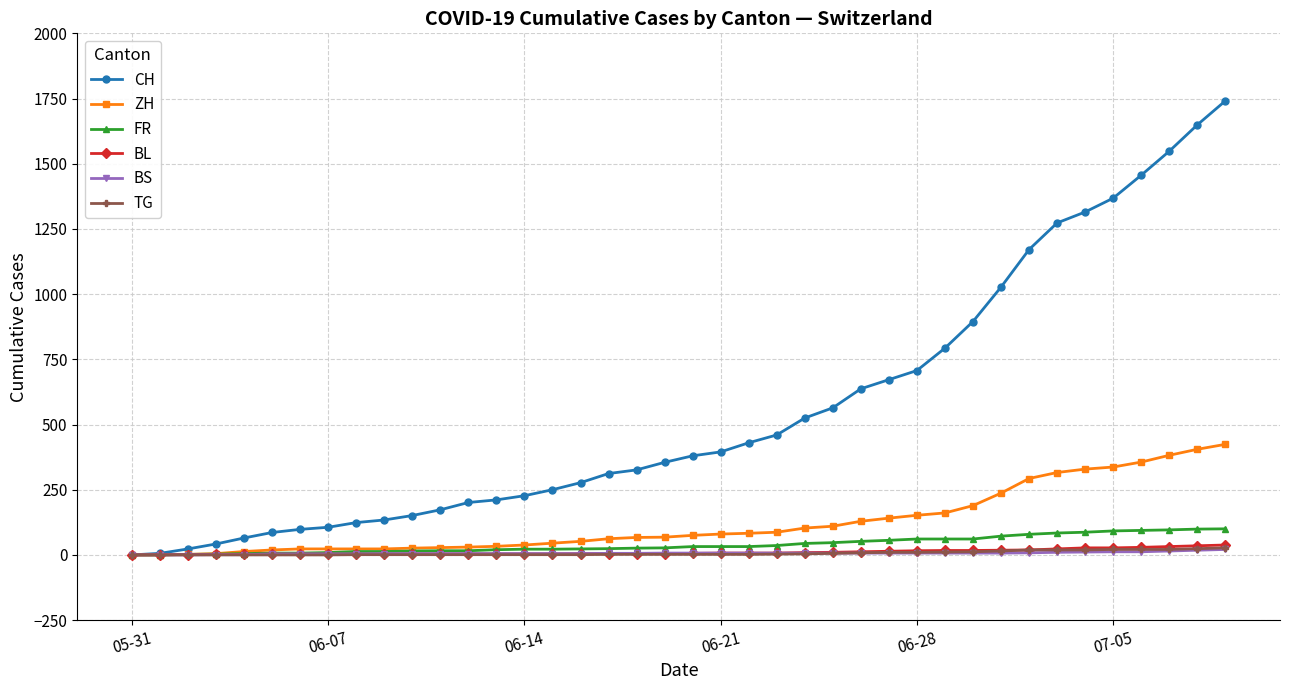

What is the greatest value displayed?

1741